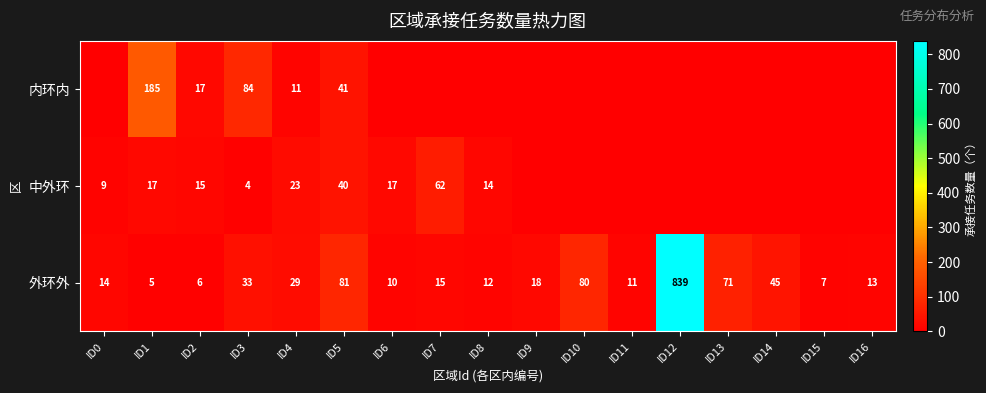

Count the number of data series in this chart.

3